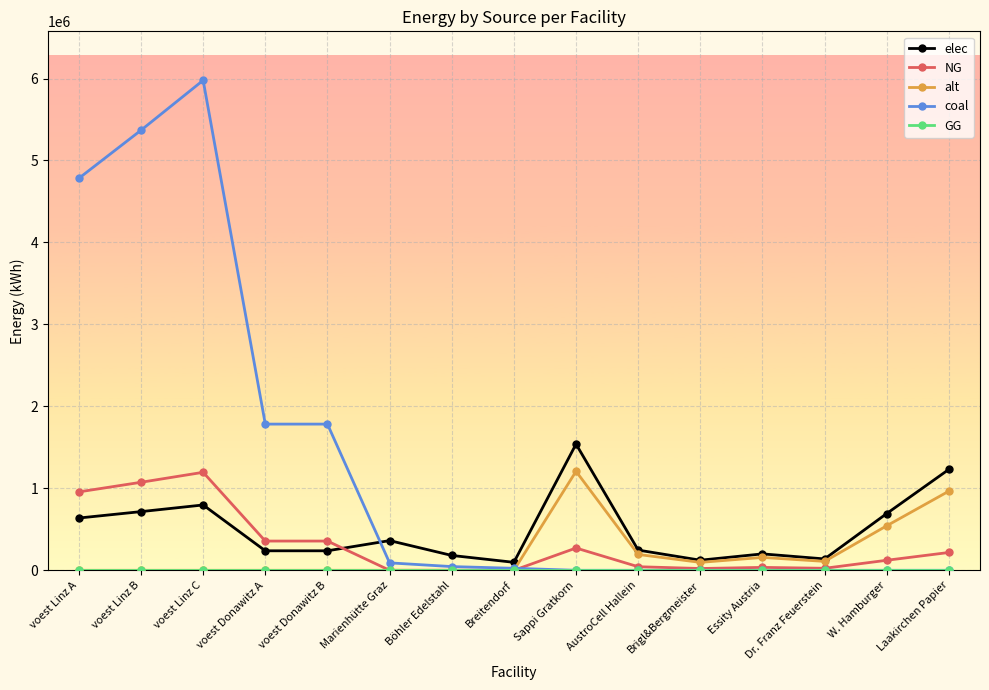

What position from the right is W. Hamburger?

2